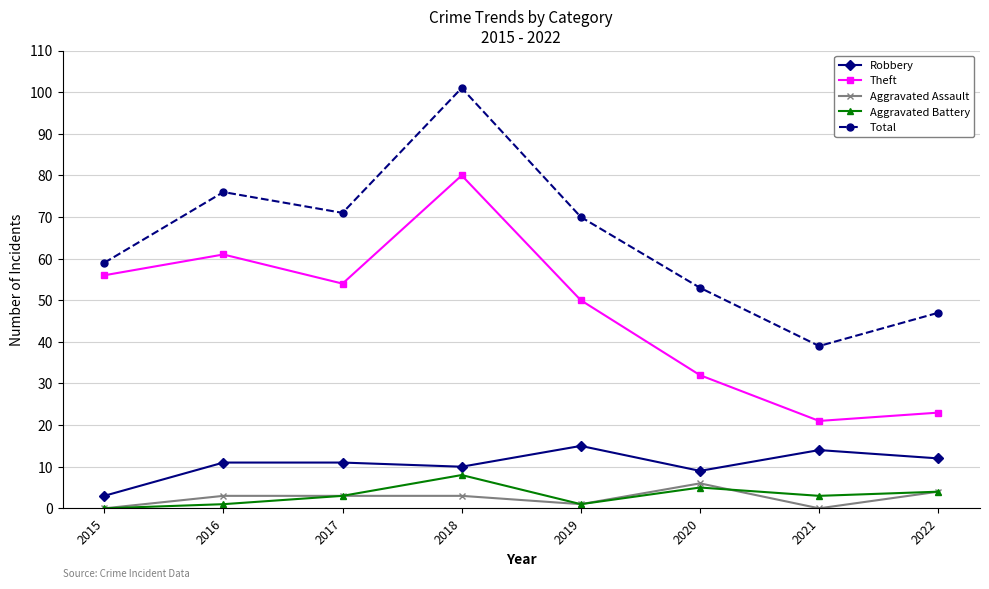

At which category is the sum across all series the highest?

2018